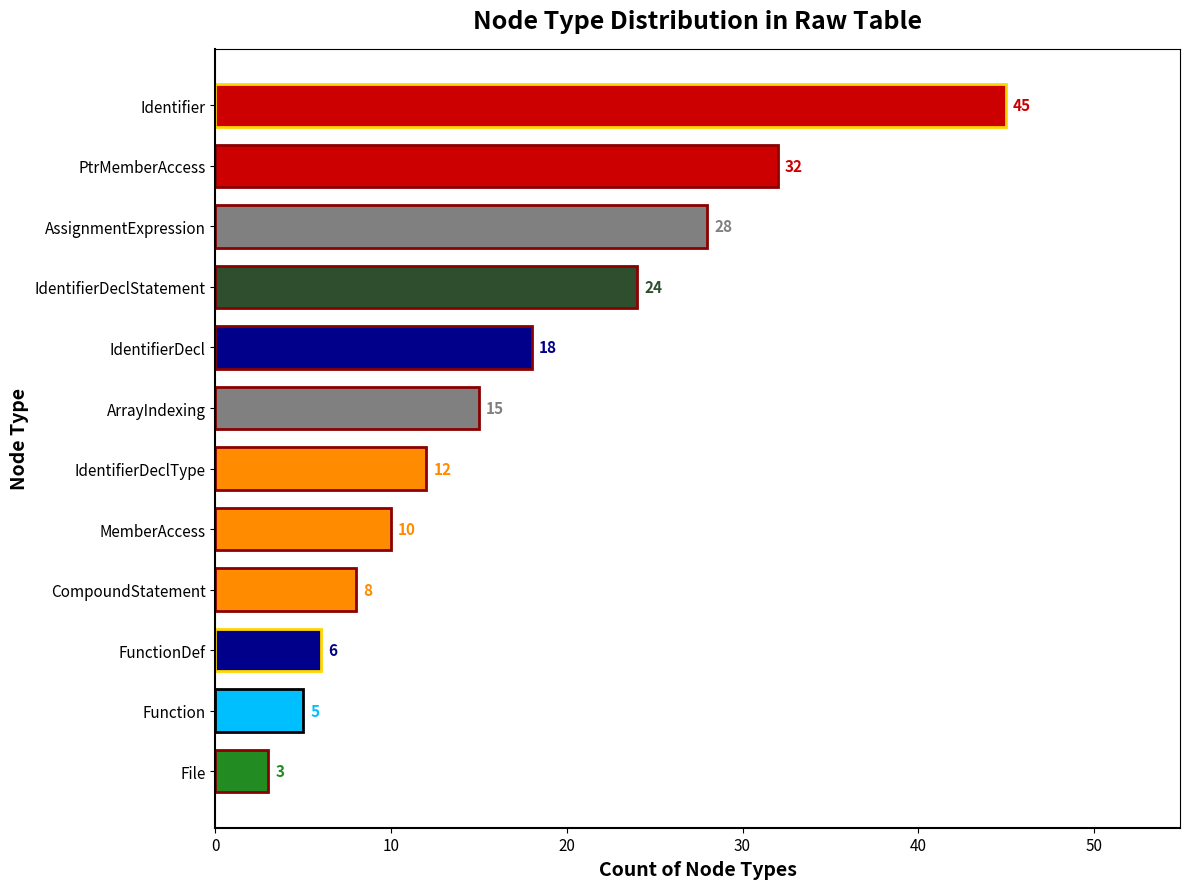

What is the change in value from Identifier to FunctionDef?

-39